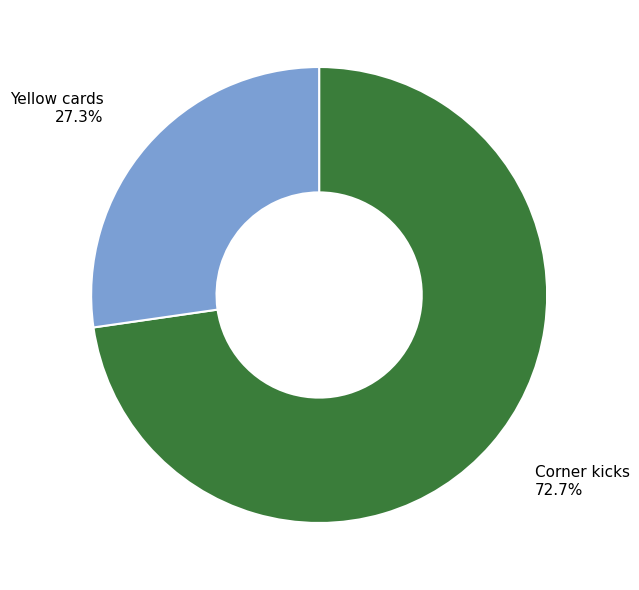

Is the sum of Corner kicks 72.7% and Yellow cards 27.3% greater than half?

Yes